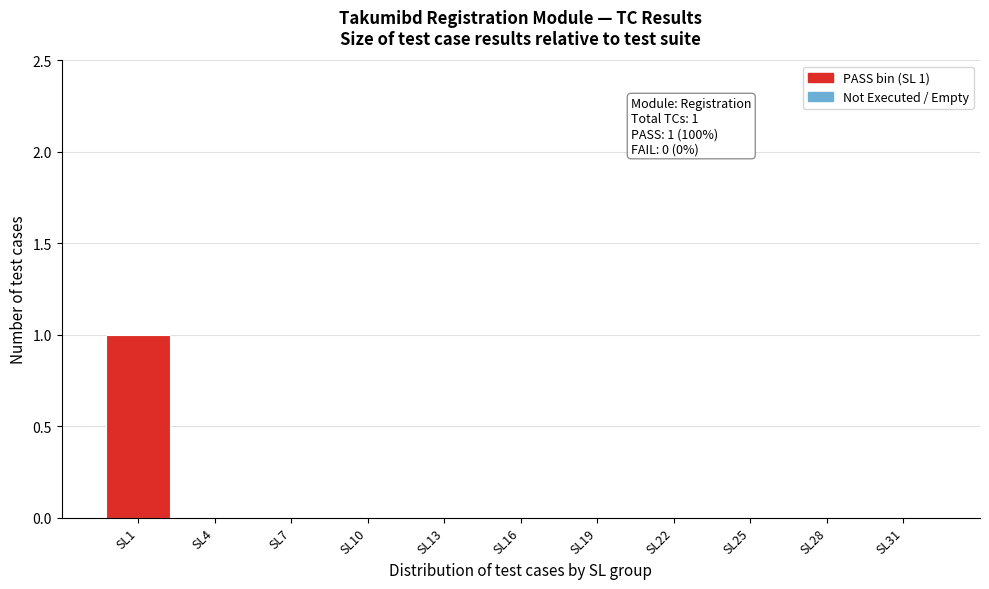

Reading left to right, transcribe all the data shown in this chart.

SL1=1	SL4=0	SL7=0	SL10=0	SL13=0	SL16=0	SL19=0	SL22=0	SL25=0	SL28=0	SL31=0